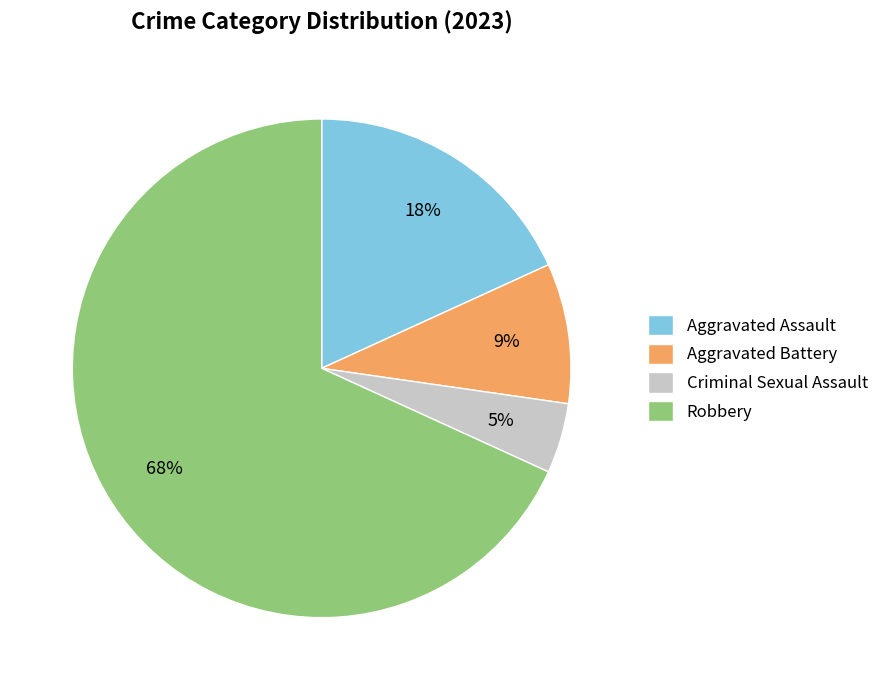

Which has a higher value, Criminal Sexual Assault or Robbery?

Robbery